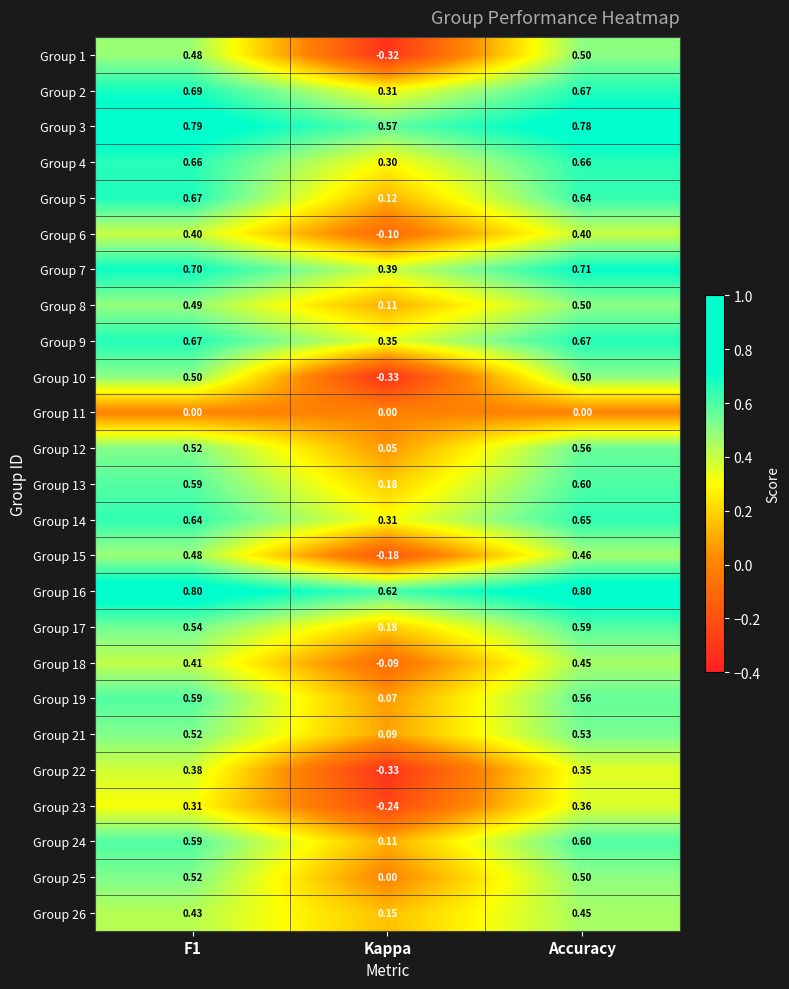

Which series changed the most between Kappa and Accuracy?

Group 10